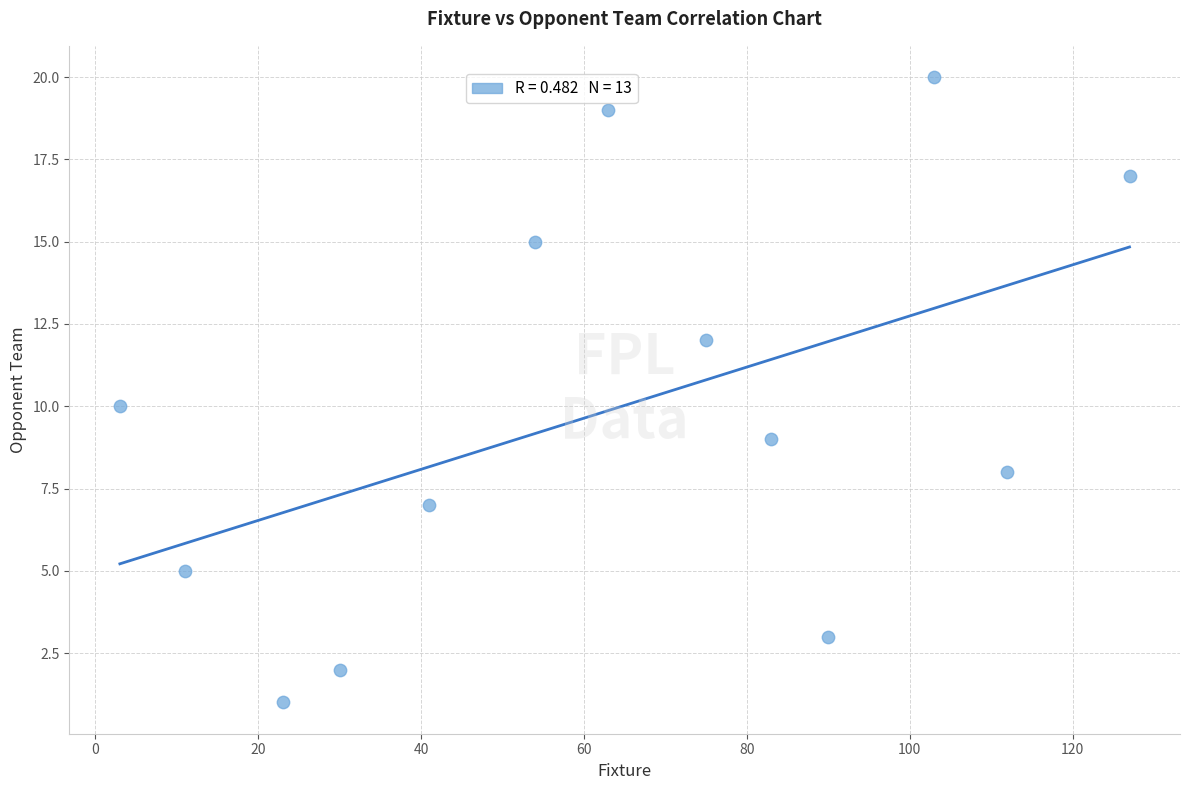

What is the range of X values (max minus min)?

124